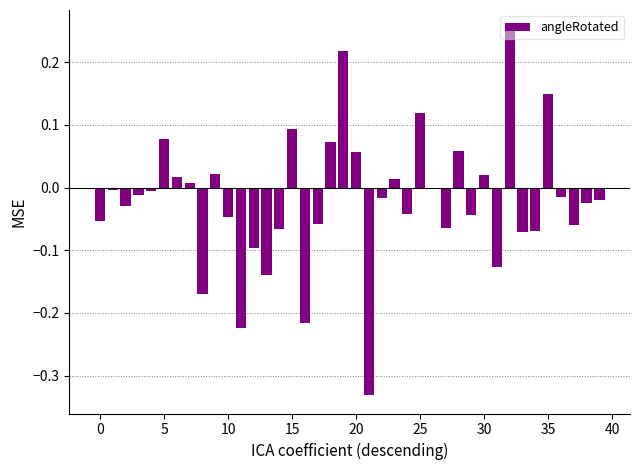

What is the sum of all values?

-0.8